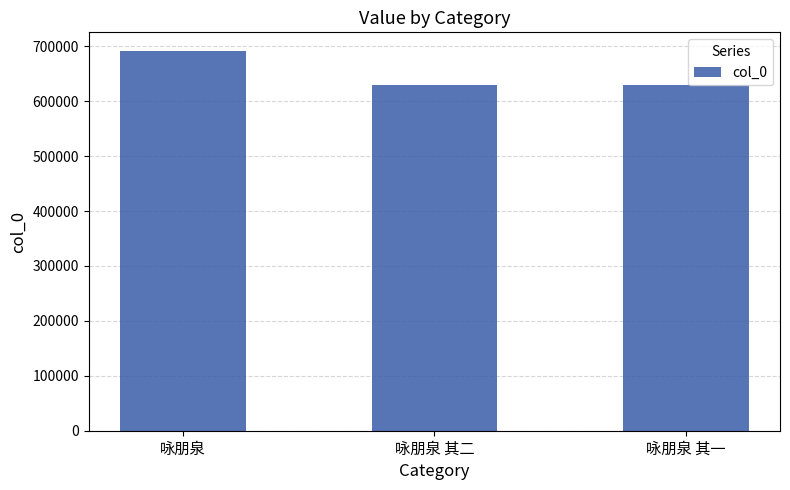

What is the label of the 3rd bar from the right?

咏朋泉